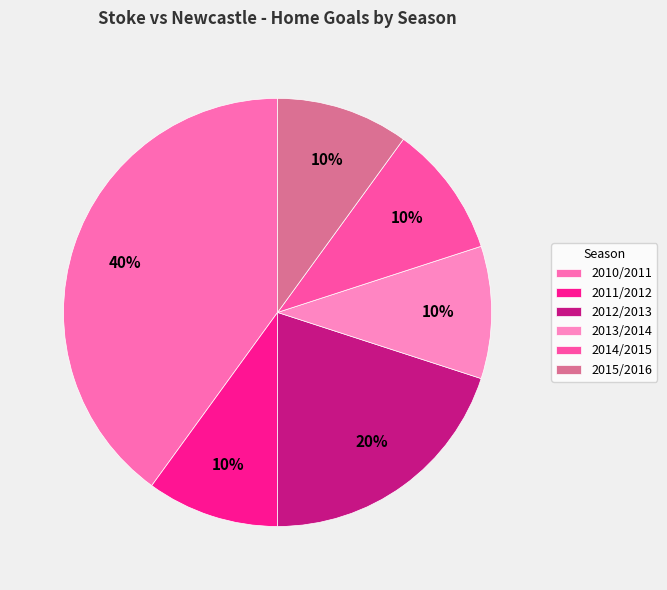

How many slices are in this pie chart?

6